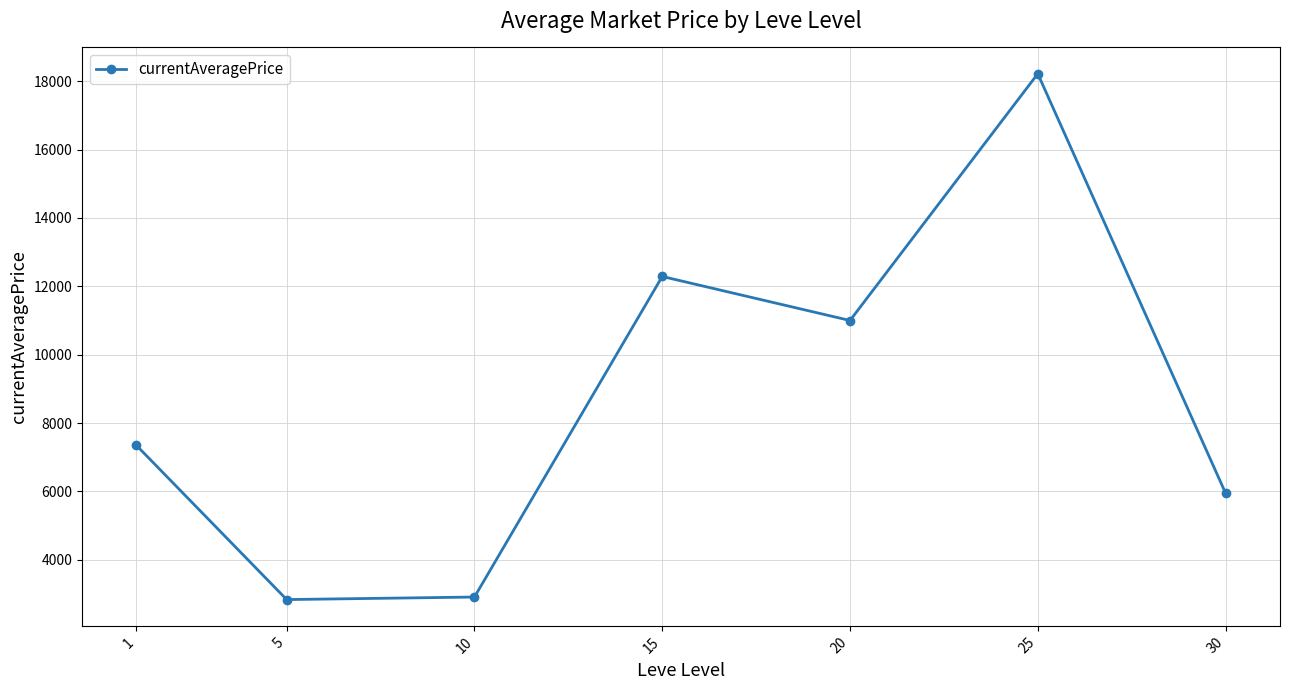

What is the value of the 4th point from the left?

12288.3